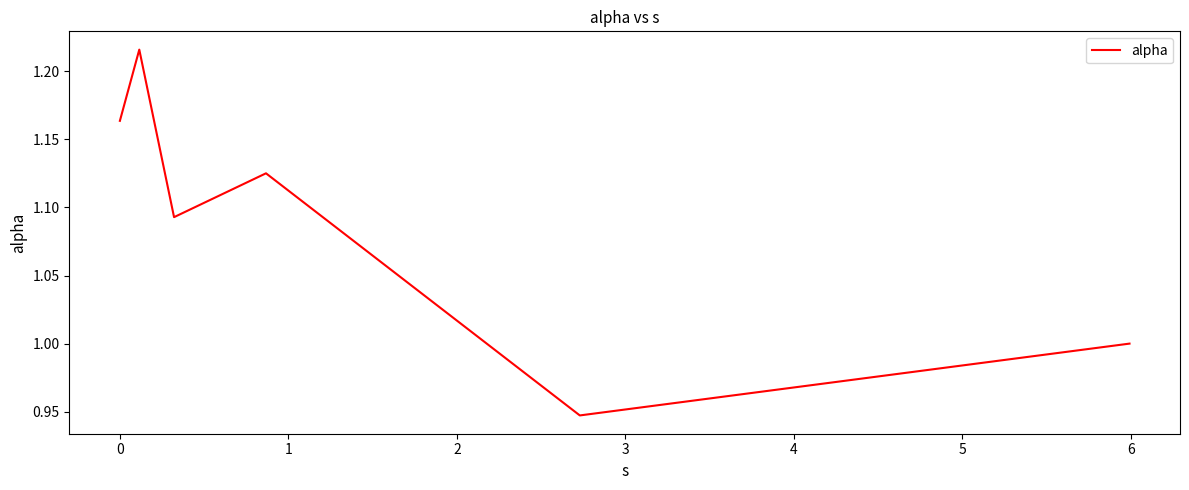

True or false: the data has more than 0 interior local peaks.

True